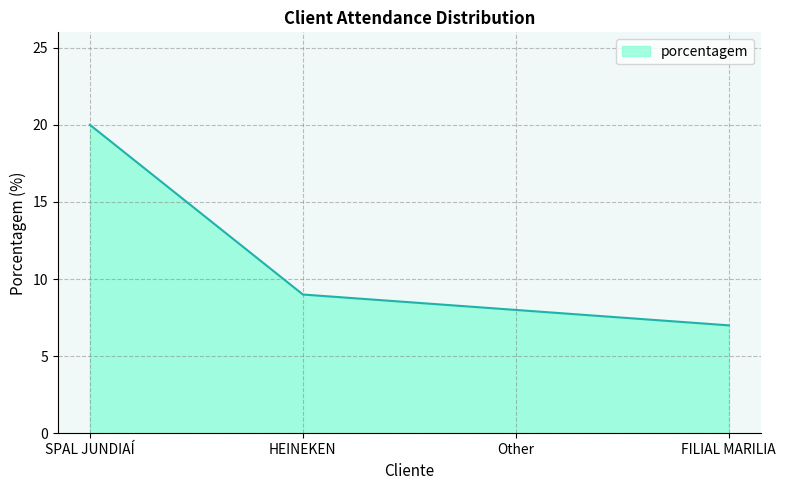

What position from the left is HEINEKEN?

2